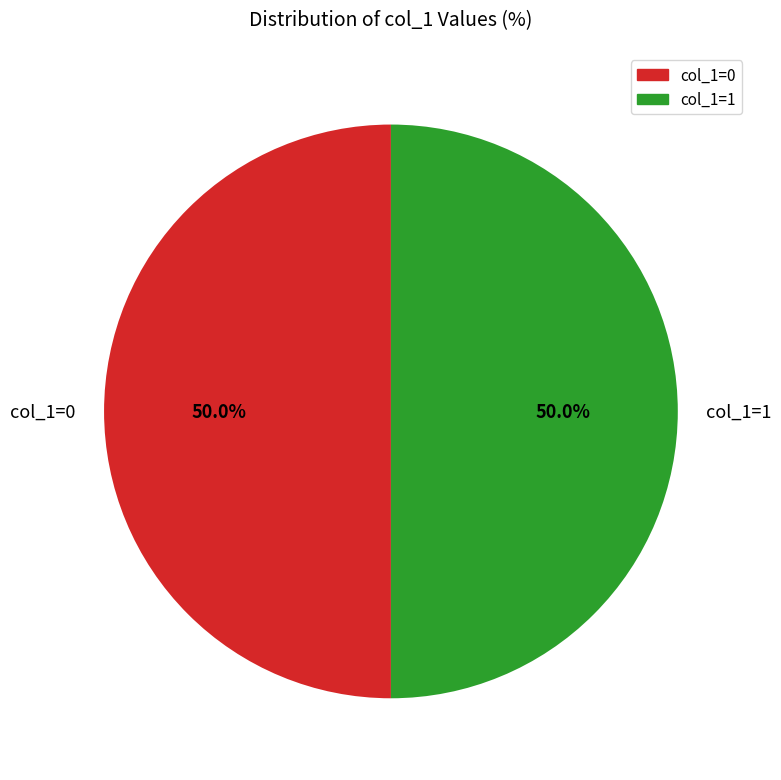

Combined, do col_1=1 and col_1=0 account for over 50%?

Yes